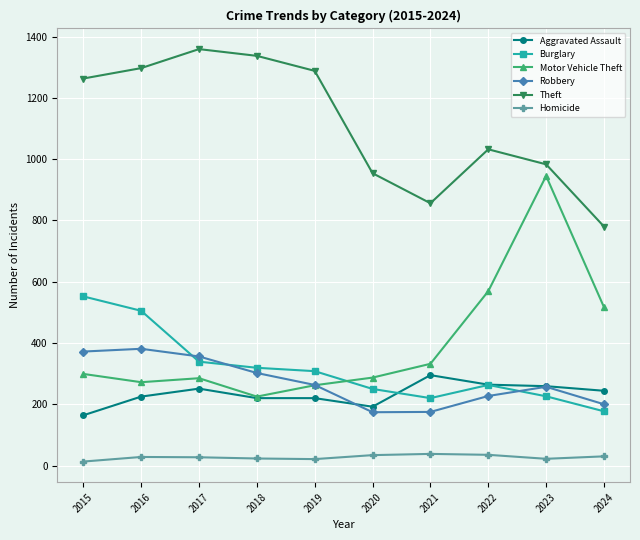

What is the greatest value displayed?

1359